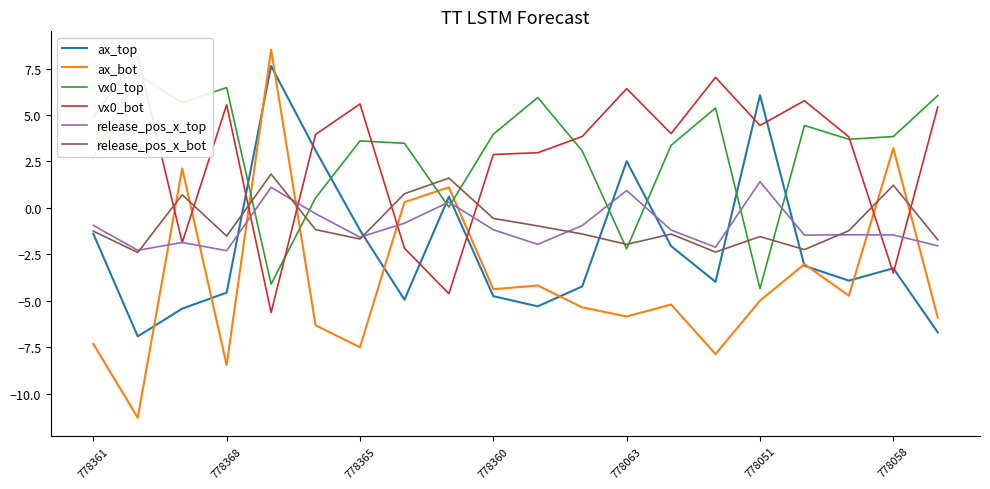

Rank the series at 17 from lowest to highest value.

ax_bot, ax_top, release_pos_x_top, release_pos_x_bot, vx0_top, vx0_bot